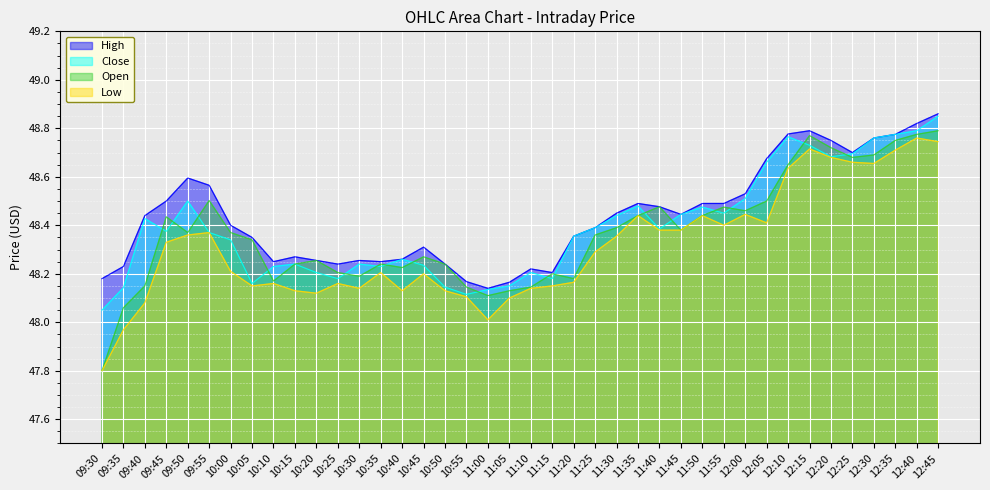

At which category is the sum across all series the highest?

12:45